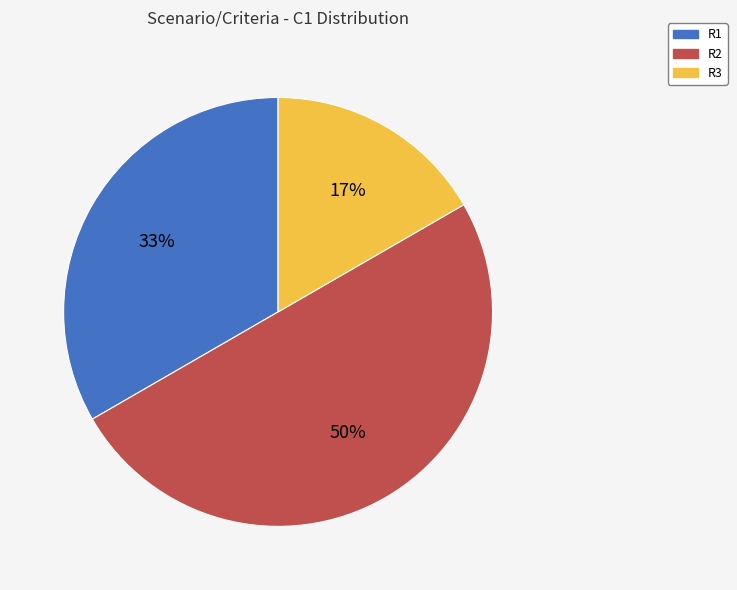

True or false: R1 accounts for 33% of the total.

True